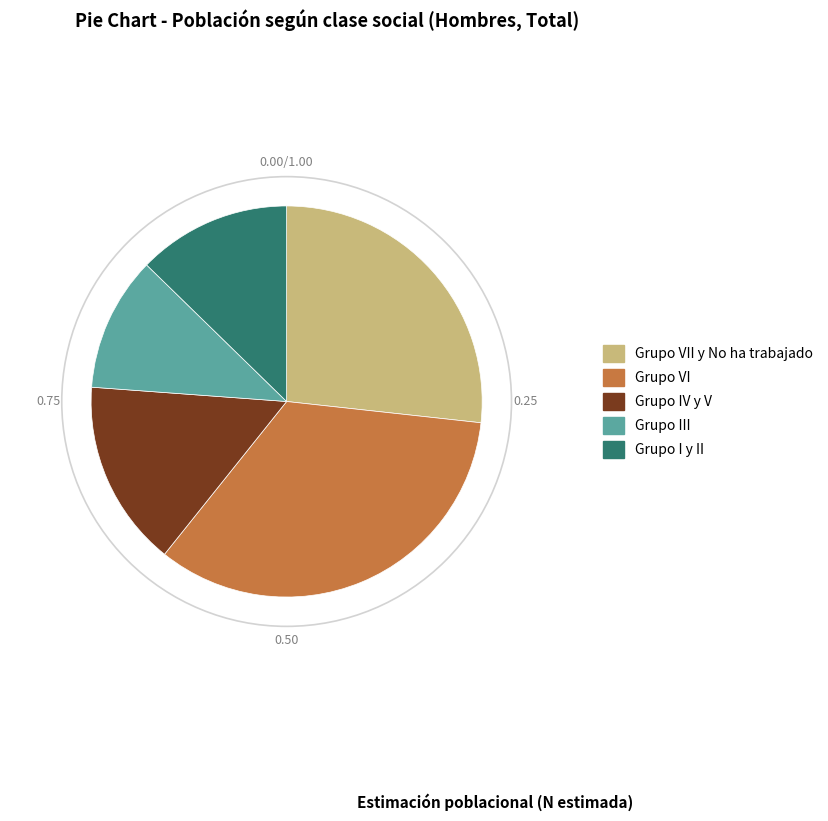

Is Grupo VII y No ha trabajado the majority of the pie?

No